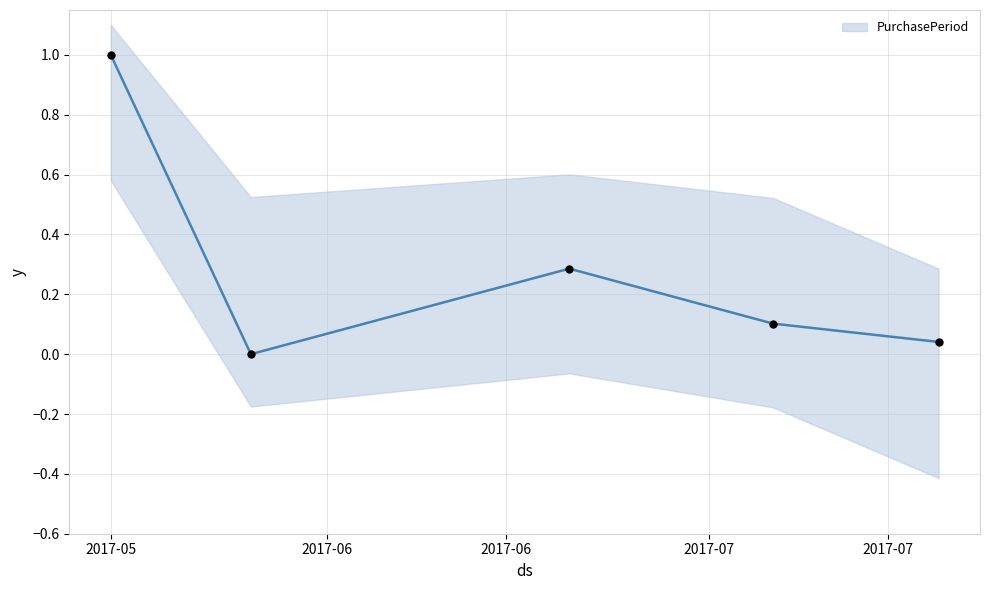

Between 2017-07-19 and 2017-06-20, which is larger?

2017-06-20